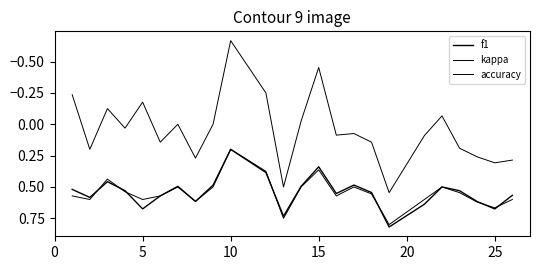

What is the sum of all f1 values?

13.0